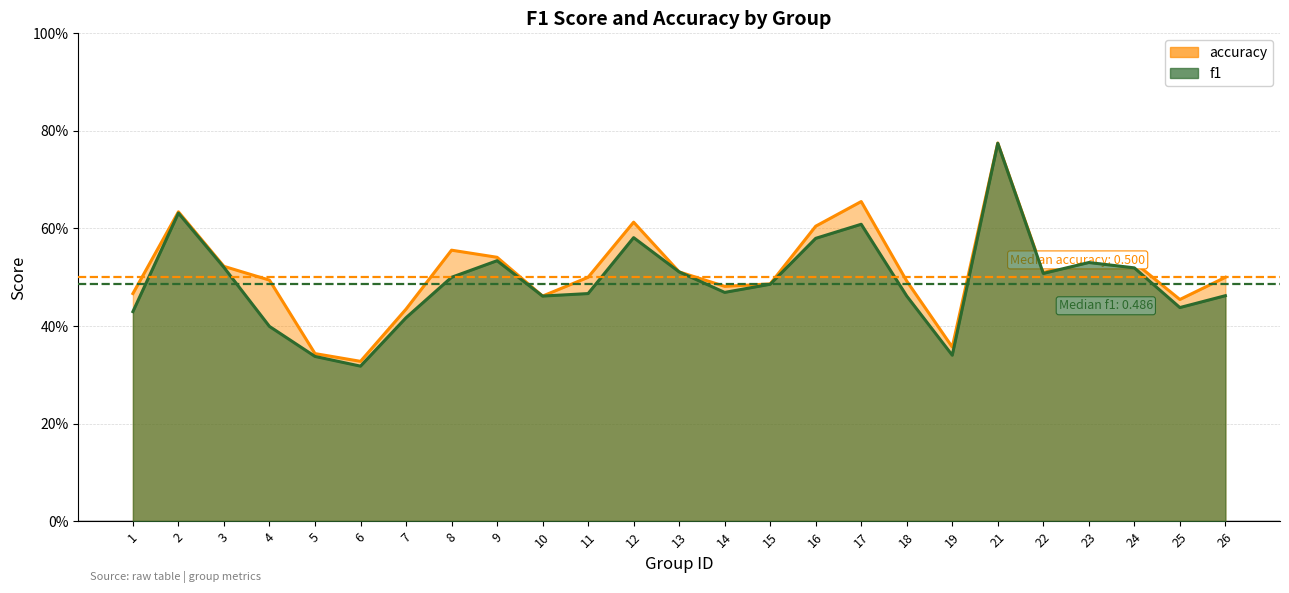

Does the chart have visible grid lines?

Yes